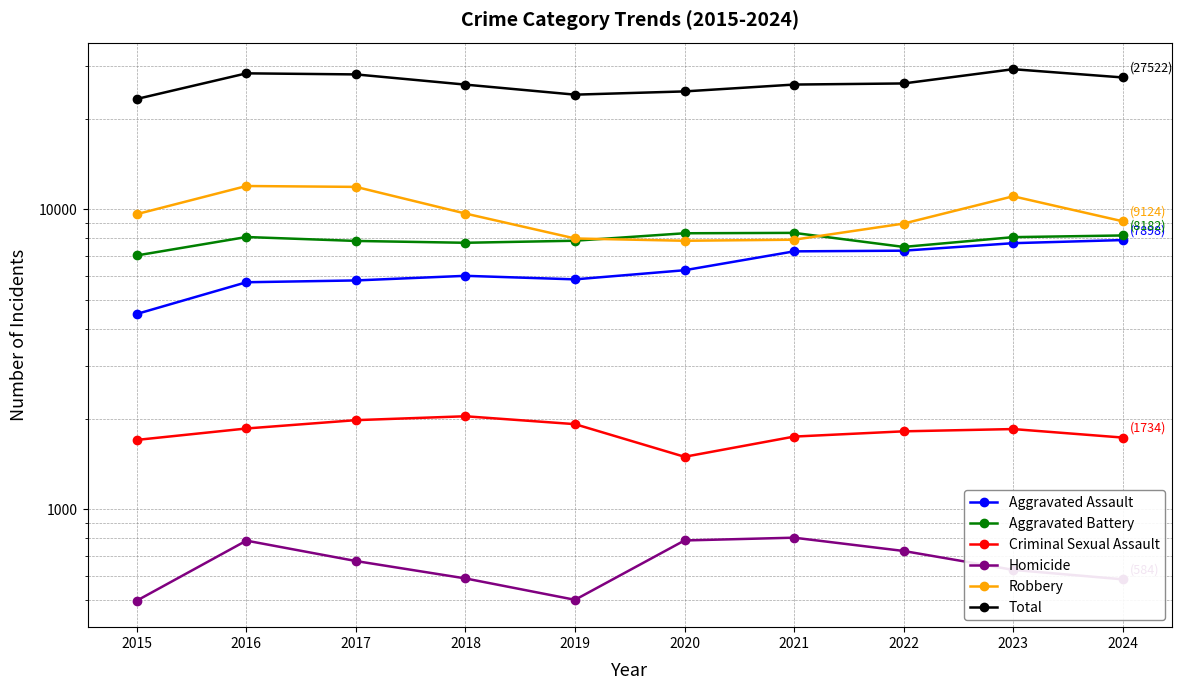

Reading left to right, extract all data points from this chart.

Aggravated Assault: 2015=4480	2016=5713	2017=5793	2018=6002	2019=5841	2020=6265	2021=7242	2022=7280	2023=7711	2024=7898
Aggravated Battery: 2015=7019	2016=8085	2017=7845	2018=7735	2019=7858	2020=8321	2021=8346	2022=7493	2023=8077	2024=8182
Criminal Sexual Assault: 2015=1703	2016=1859	2017=1982	2018=2042	2019=1922	2020=1496	2021=1747	2022=1819	2023=1851	2024=1734
Homicide: 2015=496	2016=786	2017=672	2018=588	2019=499	2020=787	2021=804	2022=726	2023=628	2024=584
Robbery: 2015=9638	2016=11960	2017=11880	2018=9681	2019=7995	2020=7855	2021=7920	2022=8964	2023=11053	2024=9124
Total: 2015=23336	2016=28403	2017=28172	2018=26048	2019=24115	2020=24724	2021=26059	2022=26282	2023=29320	2024=27522